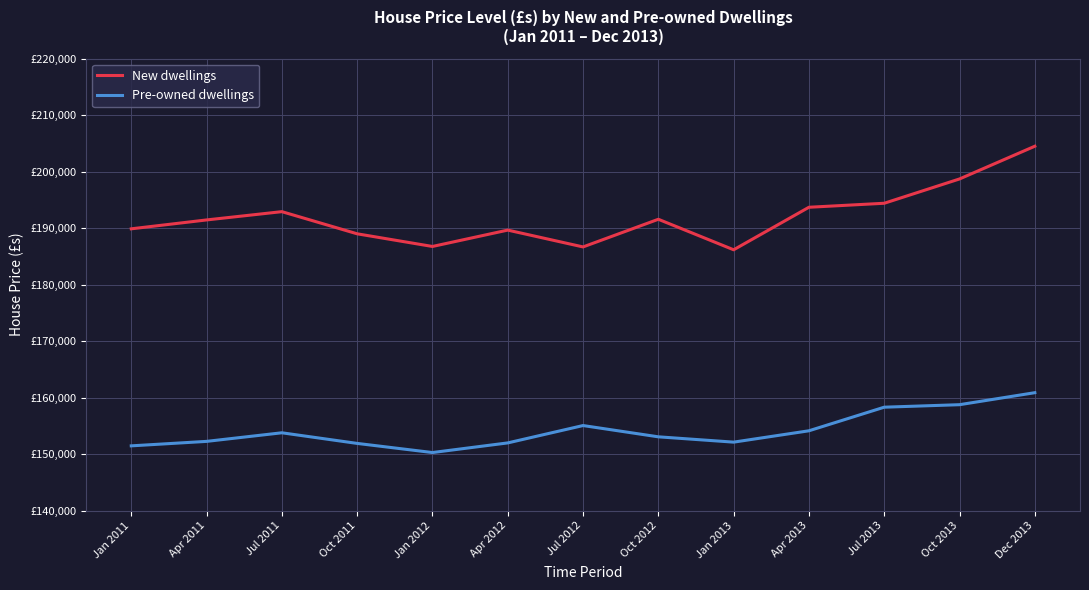

What is the label of the 13th point from the right?

Jan 2011